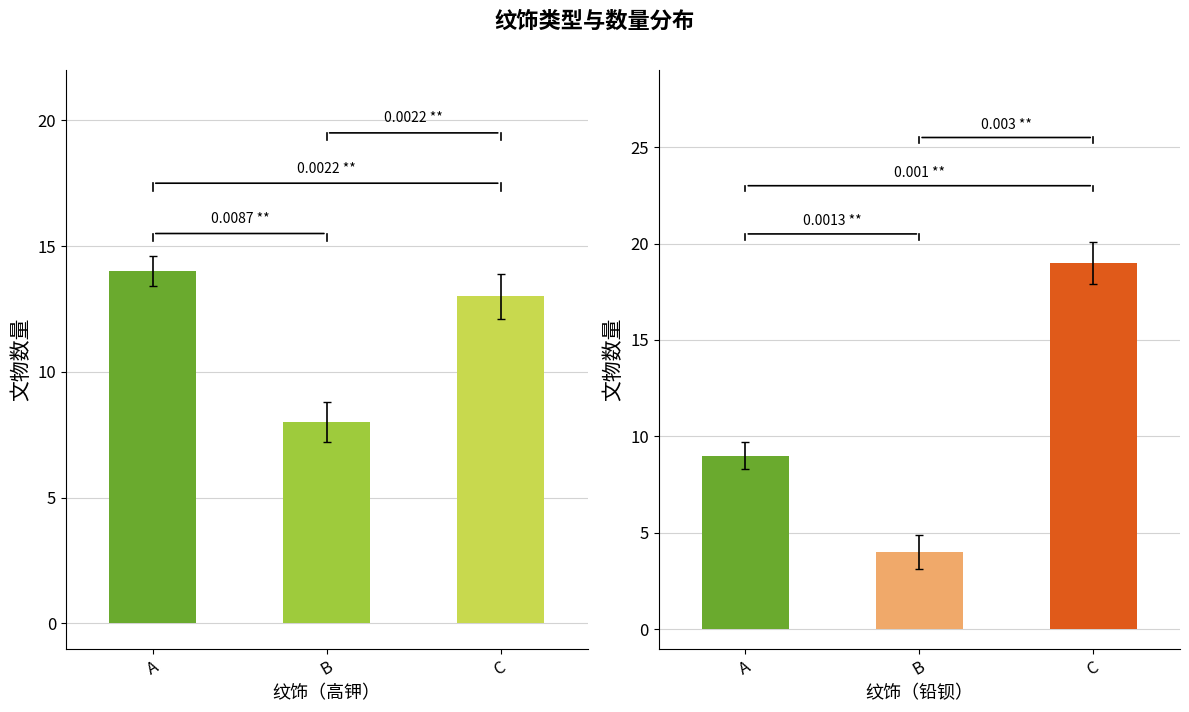

True or false: 铅钡 has a value of 16 at A.

False